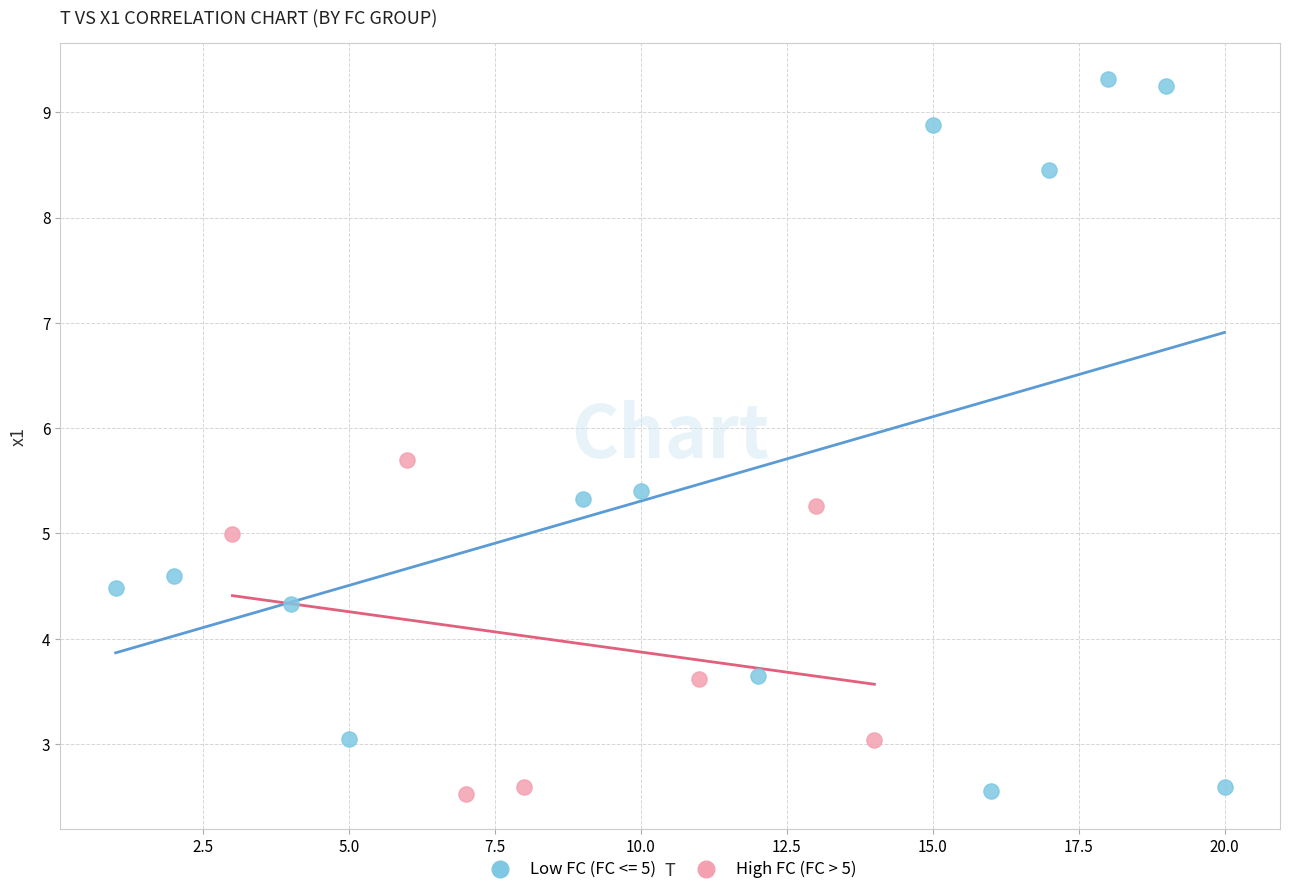

Which series has the largest Y range (max minus min)?

Low FC (FC <= 5)